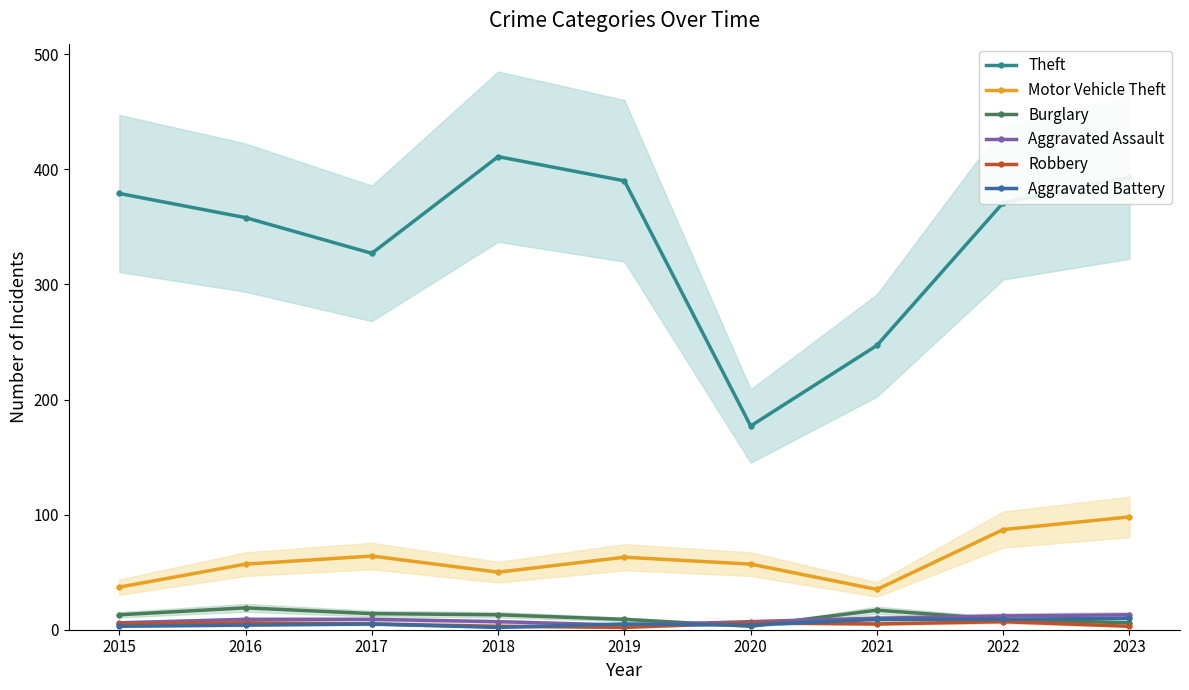

Rank the series by their maximum value, from lowest to highest.

Robbery, Aggravated Battery, Aggravated Assault, Burglary, Motor Vehicle Theft, Theft